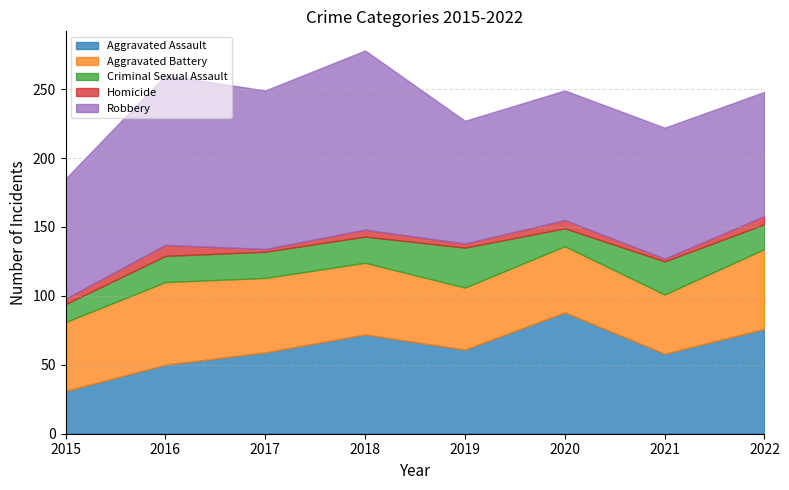

True or false: Criminal Sexual Assault and Robbery intersect in this chart.

False